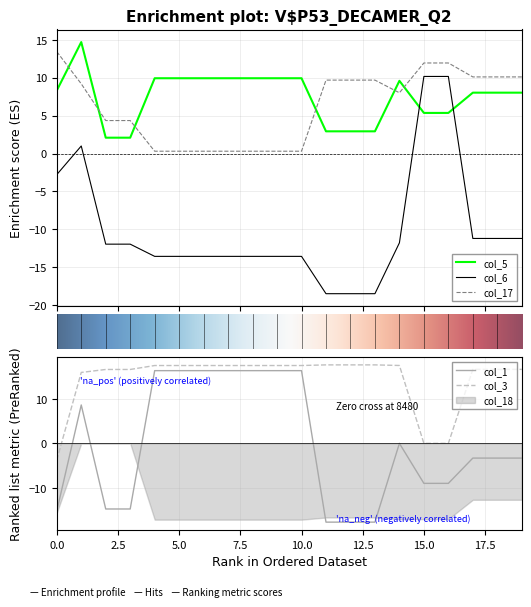

What is the minimum value for col_5?

2.1